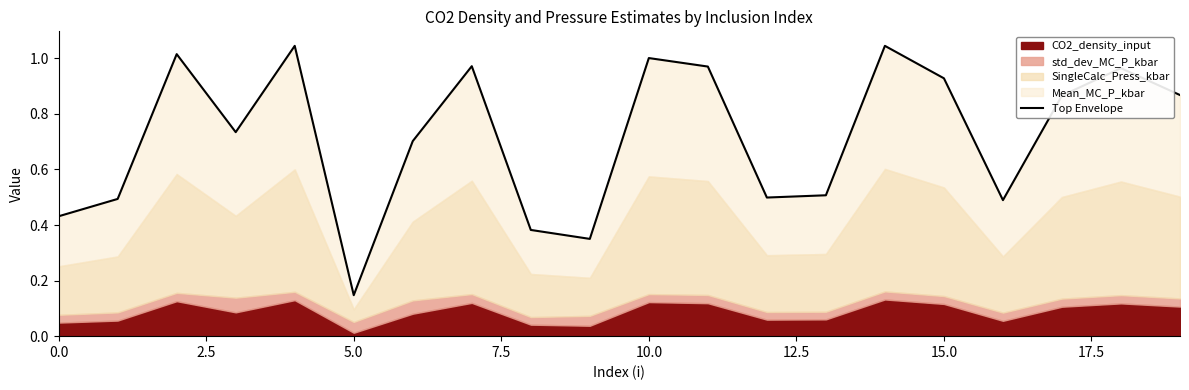

The chart shows a value of 0.4 at 0.0. True or false?

True